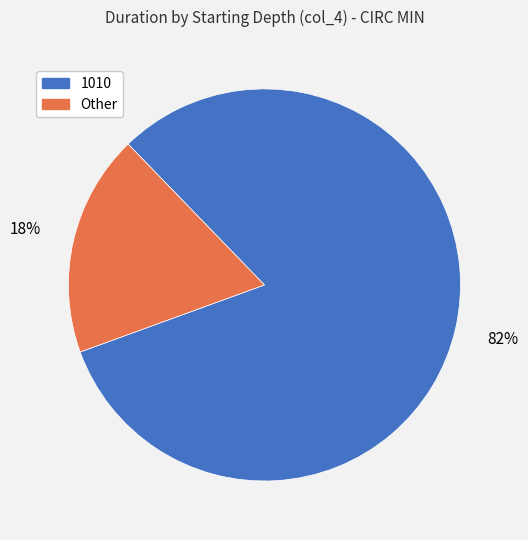

Does any single category account for the majority?

Yes